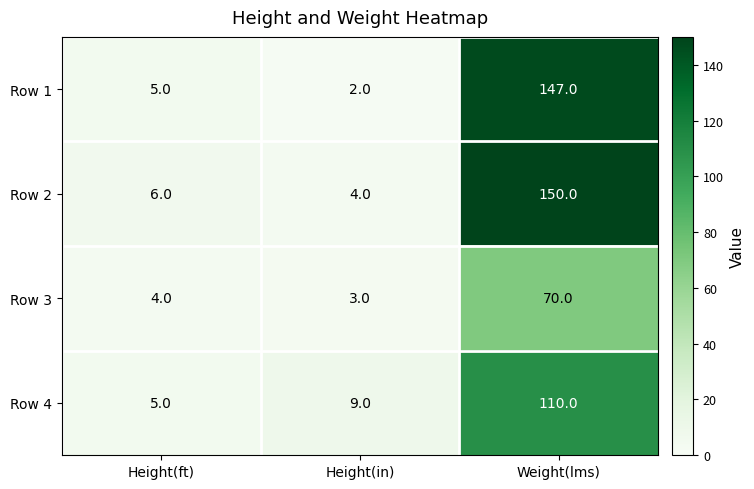

What is the smallest value displayed?

2